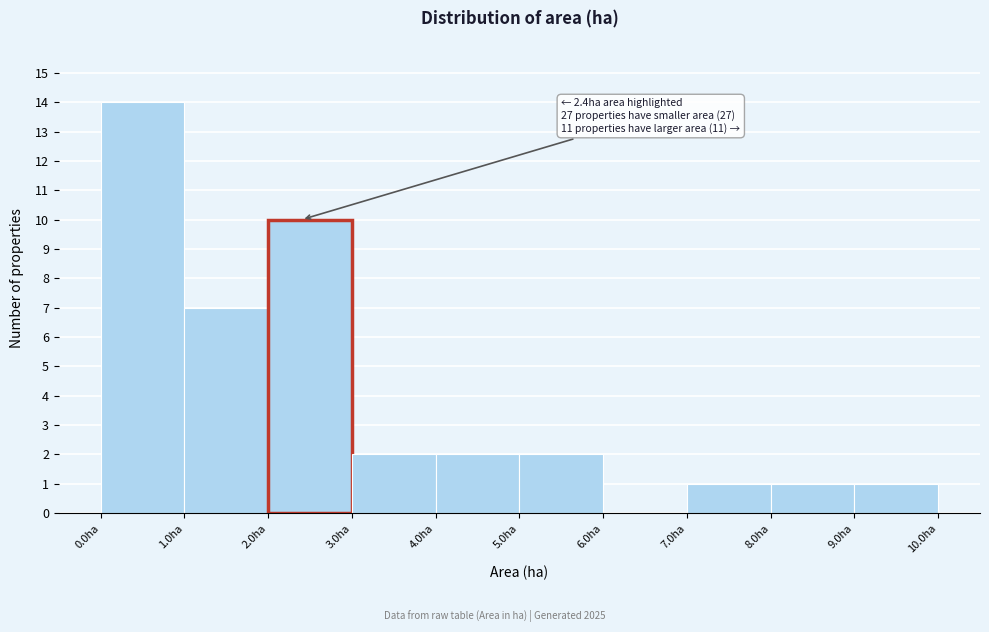

Over which range of the x-axis is the bar tallest?

0 to 1